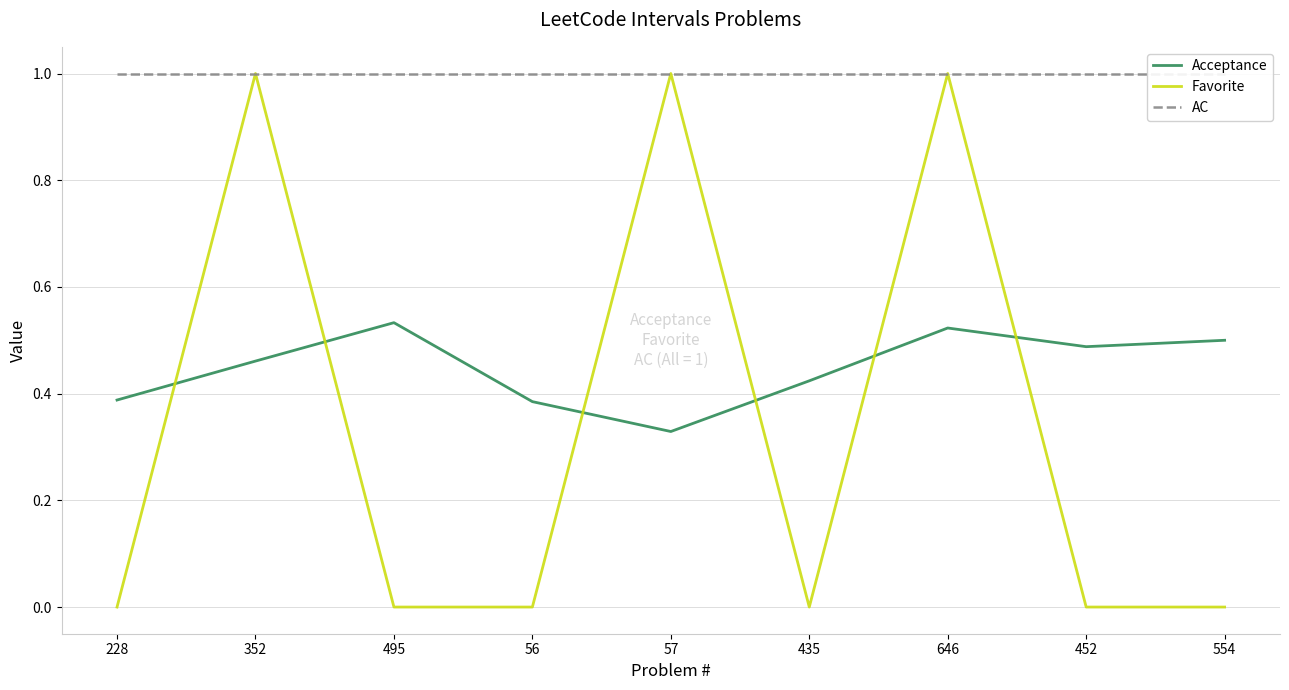

What is the spread (max minus min) of values at 646?

0.5